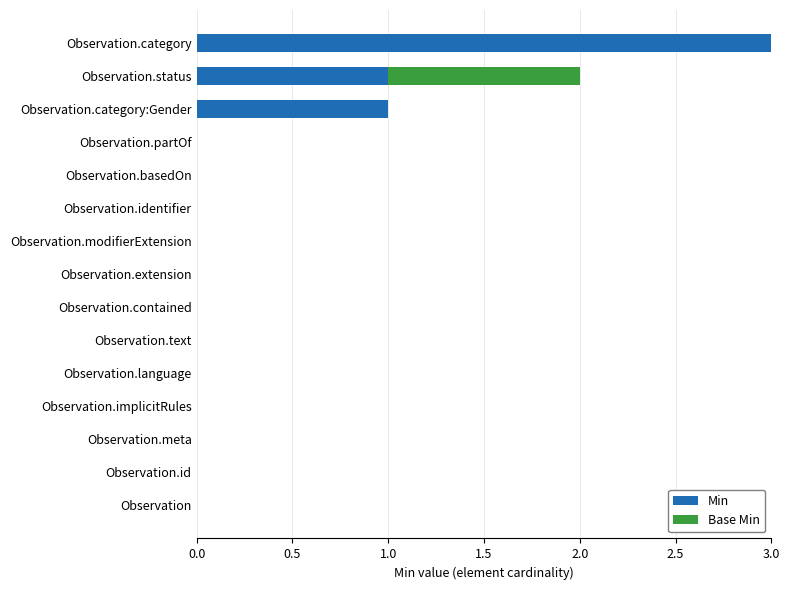

True or false: Min has a value of 1 at Observation.identifier.

False